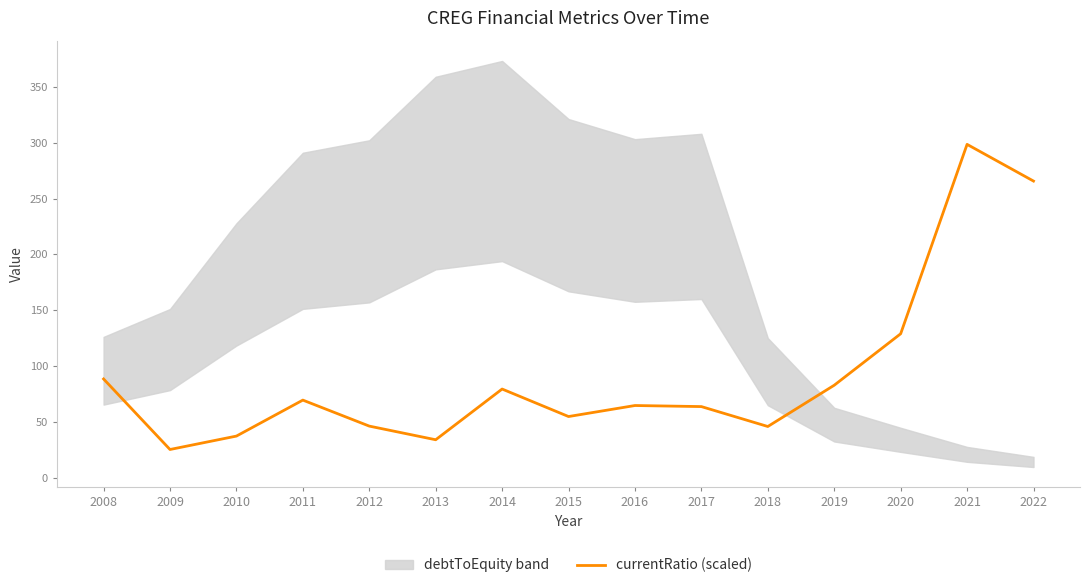

Reading left to right, what are all the values shown in this chart?

2008=88.6	2009=25.5	2010=37.5	2011=69.7	2012=46.4	2013=34.2	2014=79.6	2015=55.0	2016=64.8	2017=63.9	2018=46.1	2019=83.0	2020=129.1	2021=298.5	2022=265.7